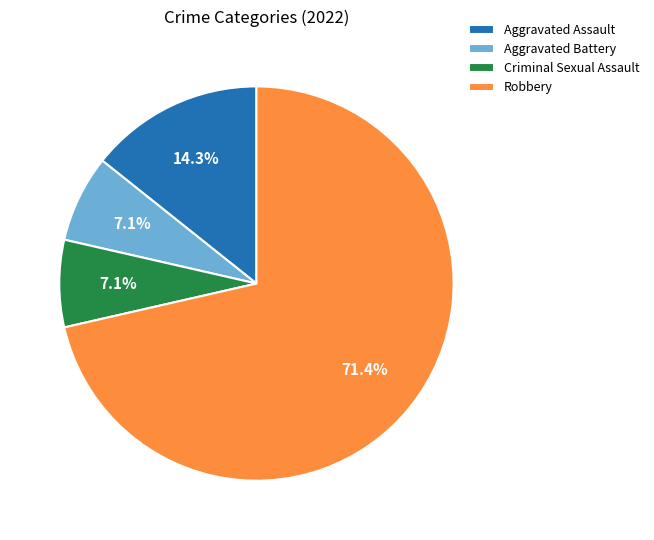

Does Aggravated Battery account for over 50% of the chart?

No